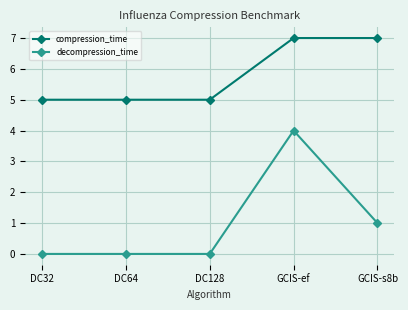

Is it true that compression_time equals 7 at GCIS-s8b?

True